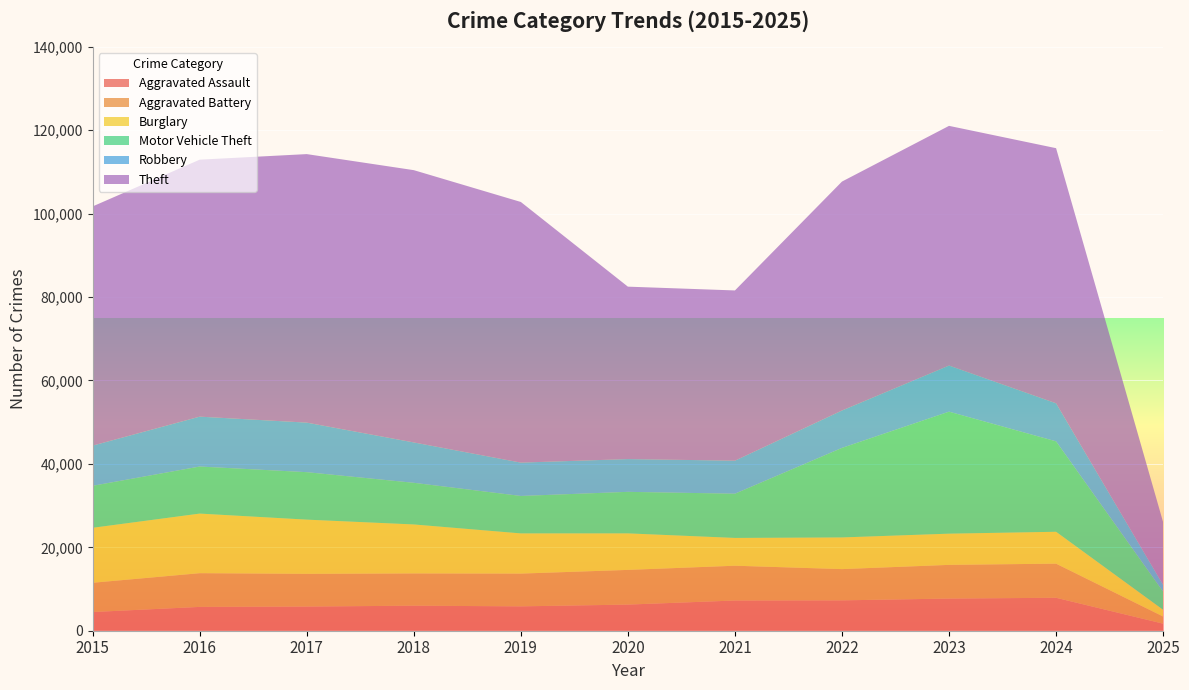

Reading left to right, extract all data points from this chart.

Aggravated Assault: 4480	5713	5793	6002	5841	6265	7242	7281	7712	7900	1692
Aggravated Battery: 7019	8085	7845	7734	7858	8320	8346	7494	8079	8182	1712
Burglary: 13184	14289	13001	11747	9638	8758	6662	7594	7482	7645	1615
Motor Vehicle Theft: 10068	11285	11380	9985	8978	9959	10605	21470	29254	21681	4349
Robbery: 9638	11960	11881	9681	7995	7855	7920	8965	11053	9123	1621
Theft: 57352	61623	64386	65289	62498	41346	40819	54897	57479	61176	15037